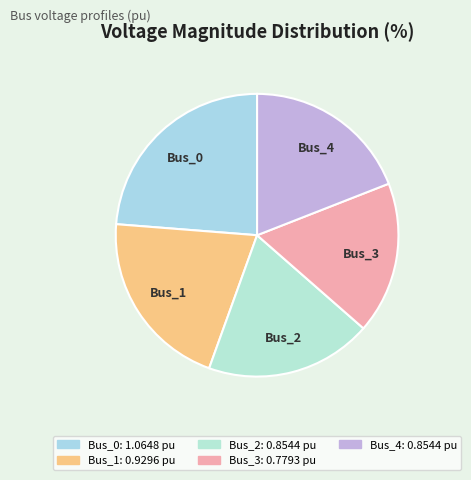

Does Bus_3 represent more than half of the total?

No